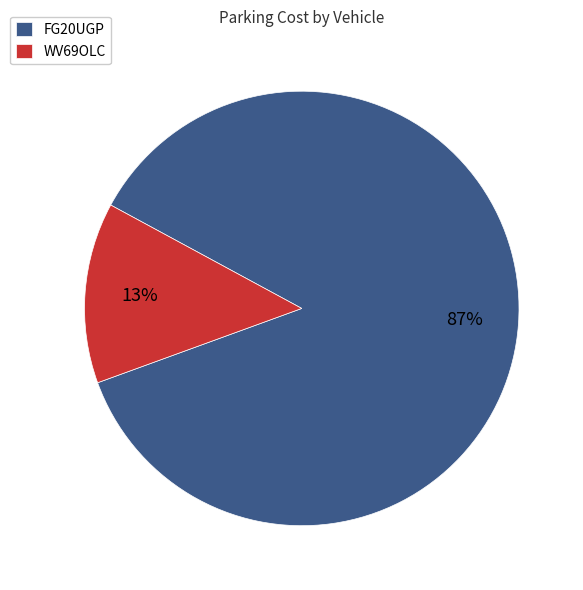

How many segments does this pie chart have?

2